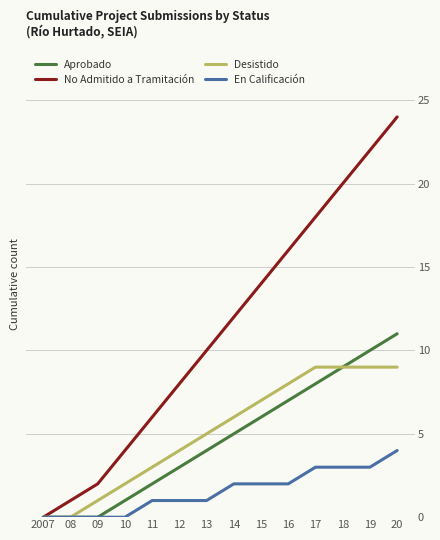

What are all the series names shown in the legend?

Aprobado, No Admitido a Tramitación, Desistido, En Calificación